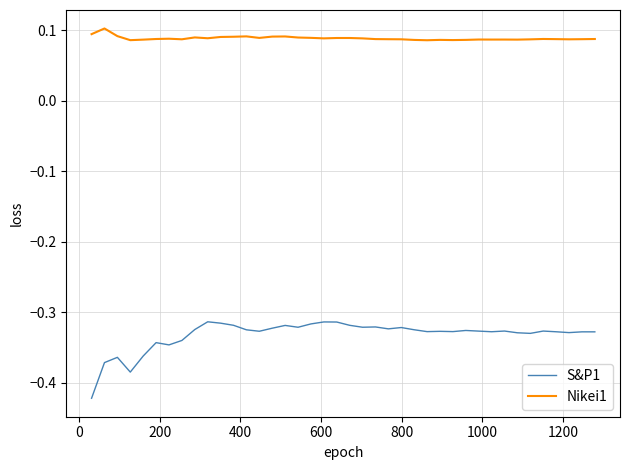

Which series has the widest spread of values?

S&P1